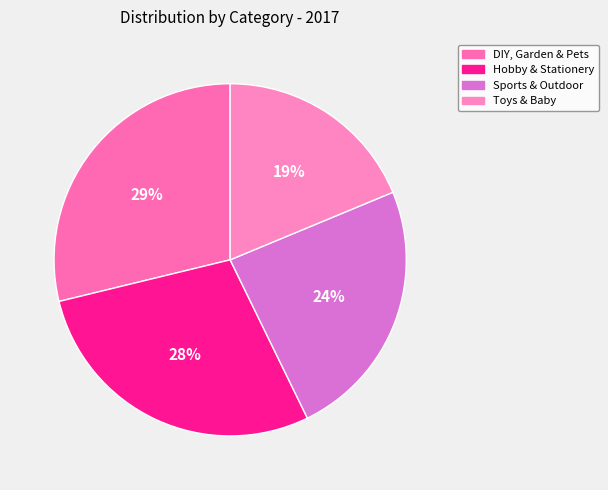

To the nearest percent, what percentage of the pie is Sports & Outdoor?

24%